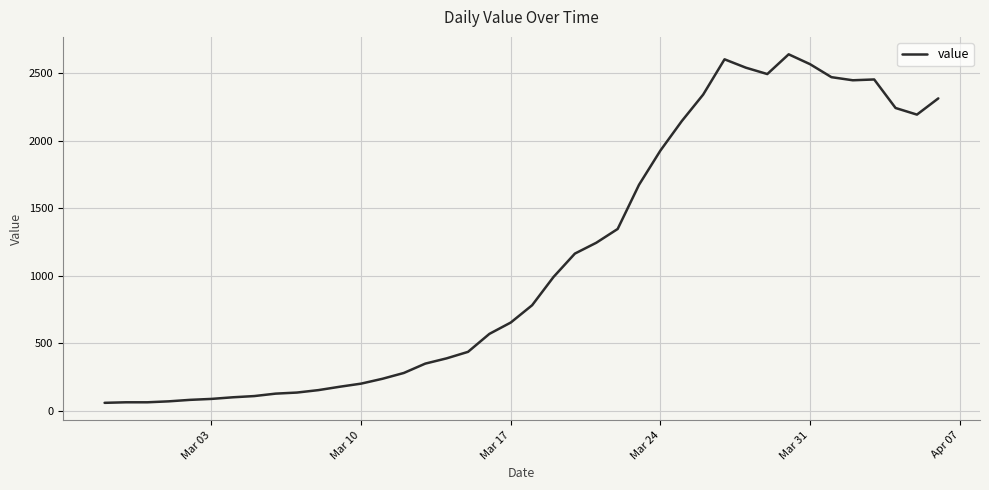

How many lines are shown in the chart?

1